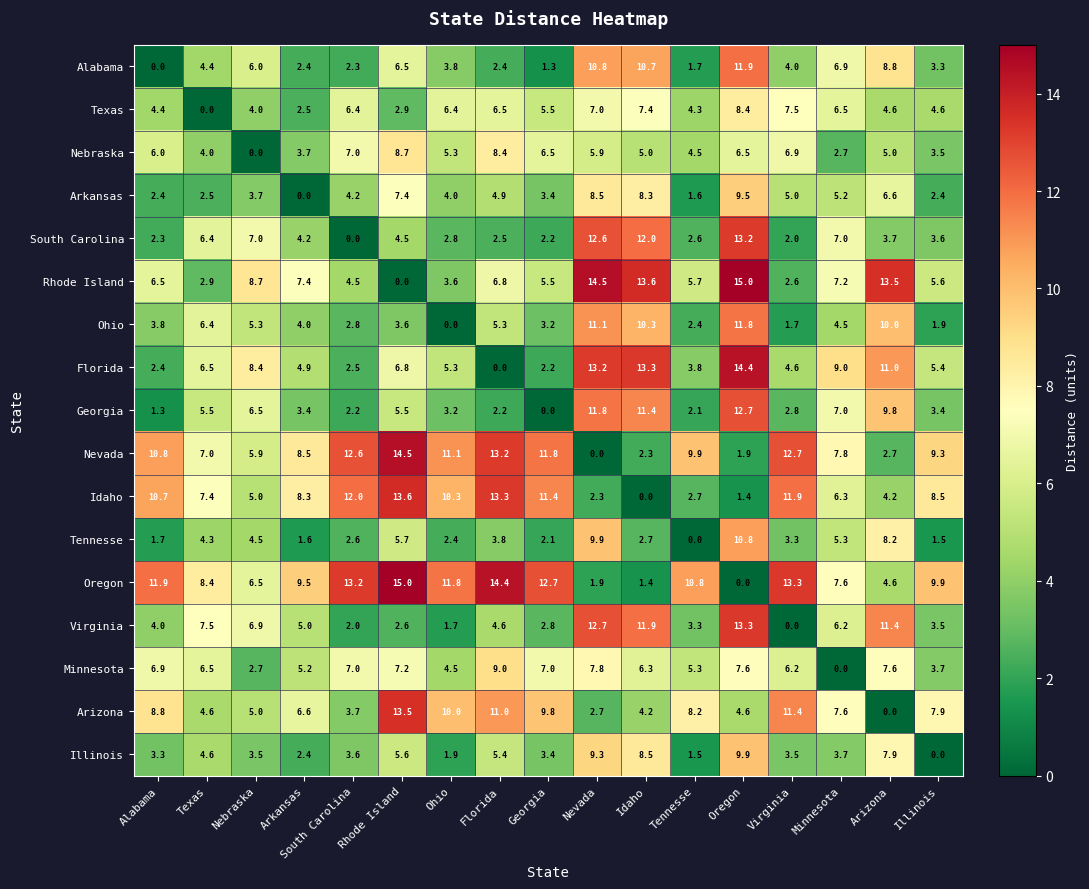

Where does the Alabama series first go above 4?

Texas